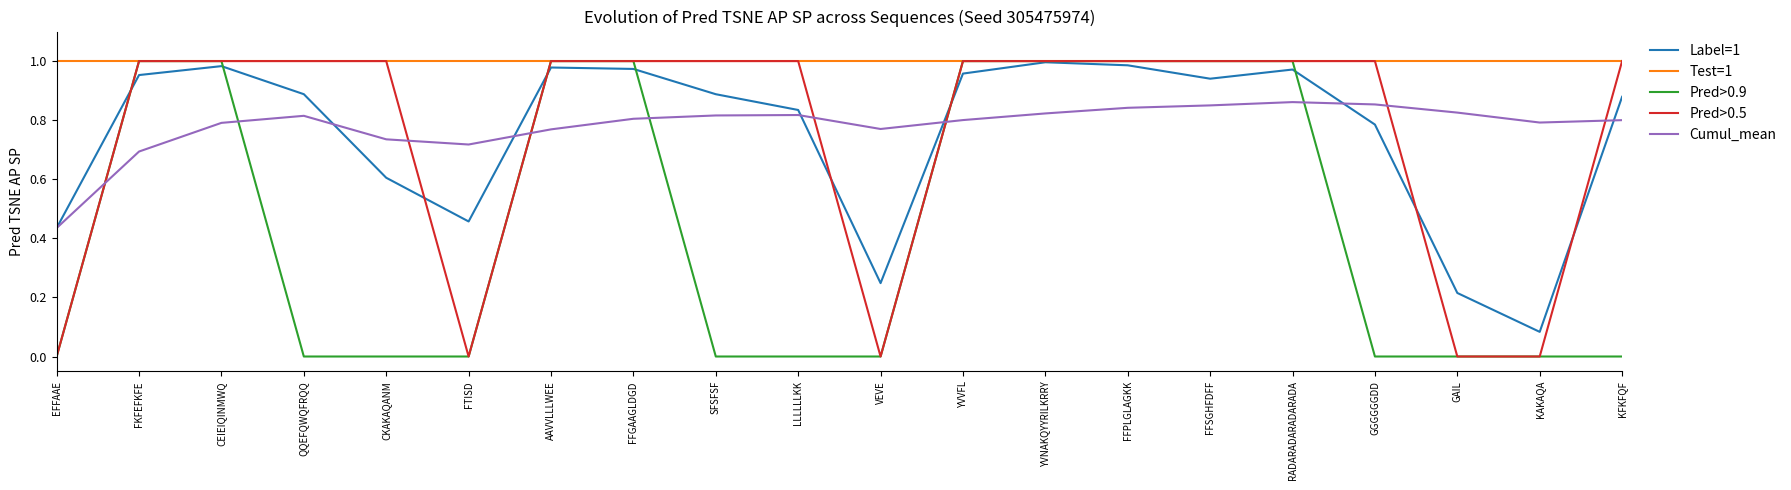

Which series has the largest total across all categories?

Test=1